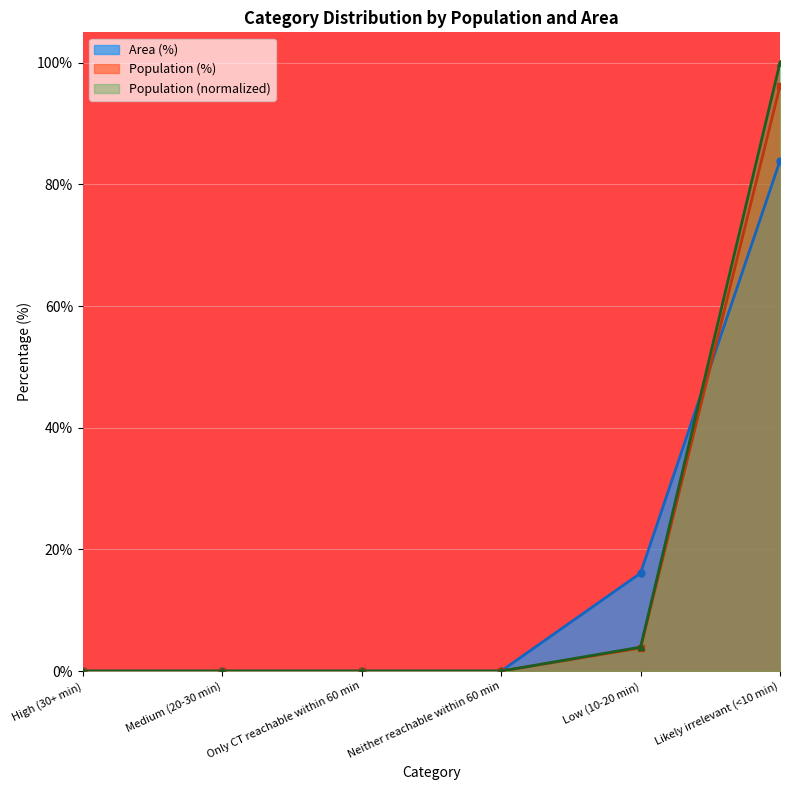

Does the chart display data point markers on the line(s)?

Yes